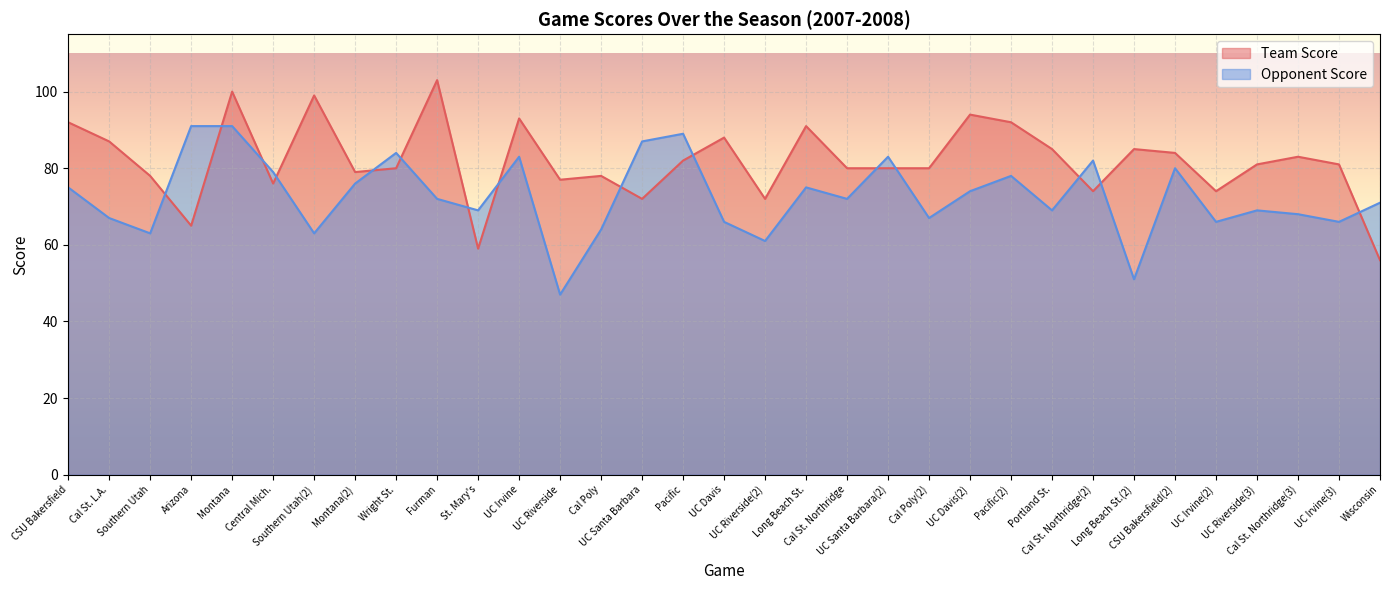

What is the spread (max minus min) of values at Furman?

31